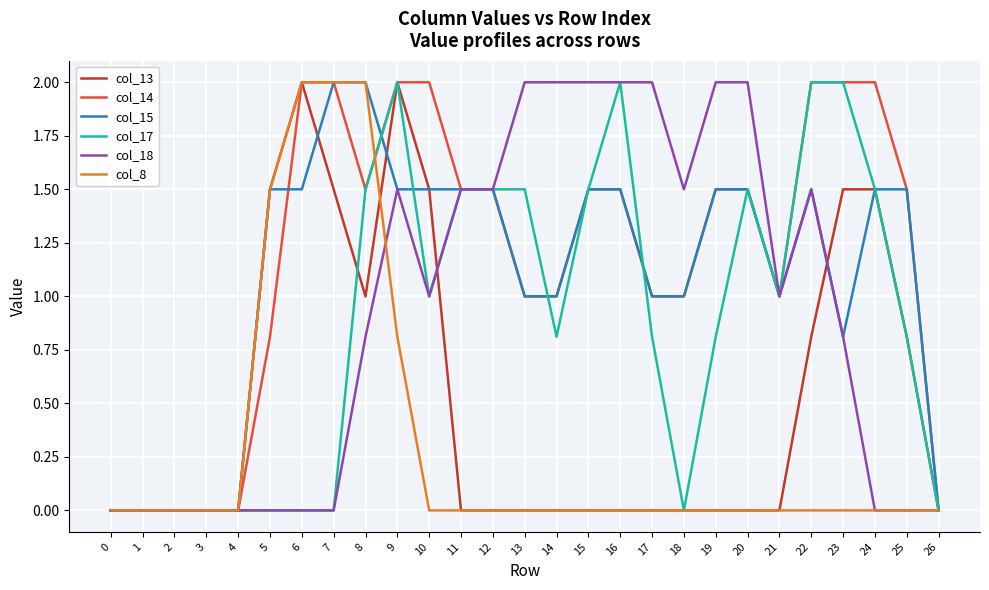

Between 12 and 20, which series saw the biggest shift?

col_18